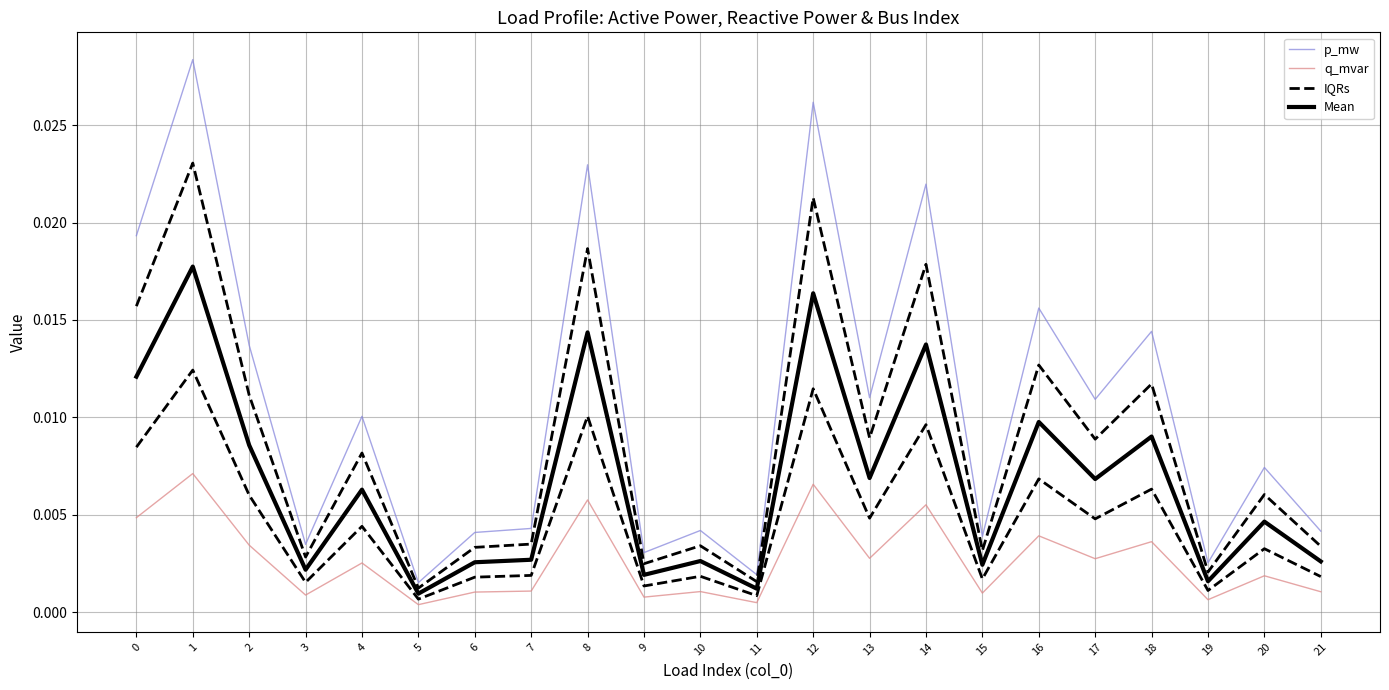

Does the chart have visible grid lines?

Yes